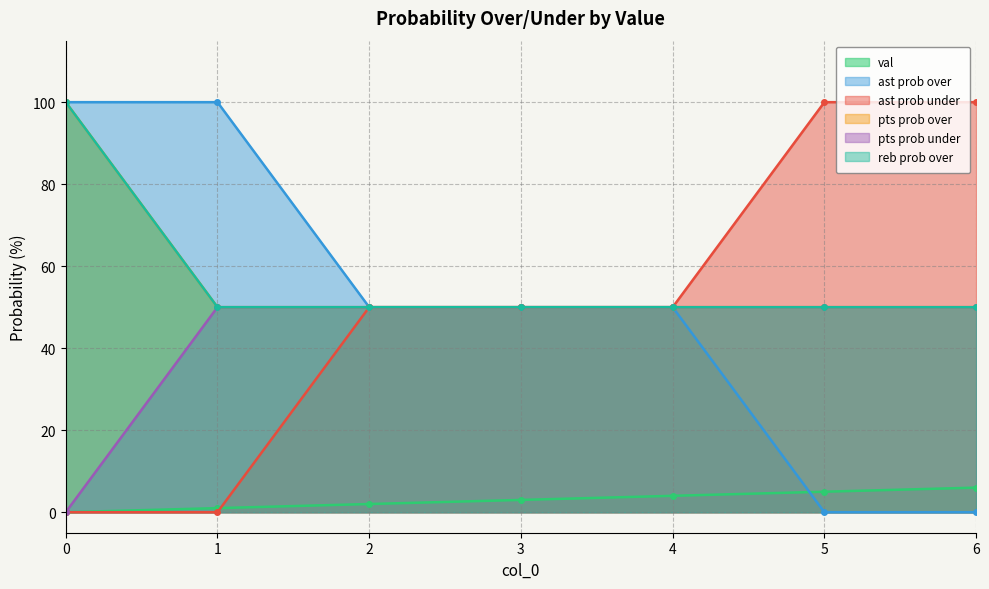

Rank the categories by ast prob over value from highest to lowest.

0, 1, 2, 3, 4, 5, 6